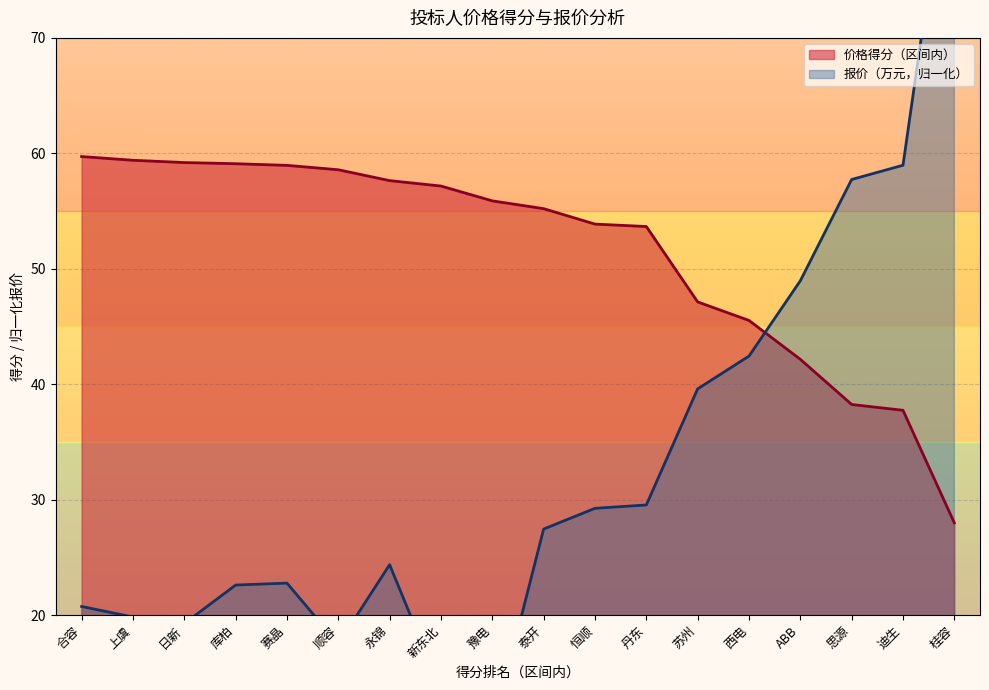

The value of 报价（万元） at 日新 is 19.3. True or false?

True